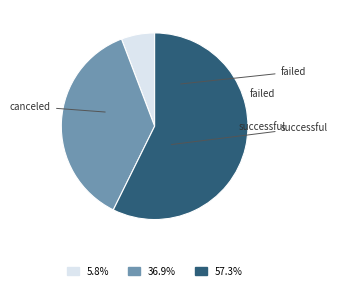

Is there a majority slice in this chart?

Yes